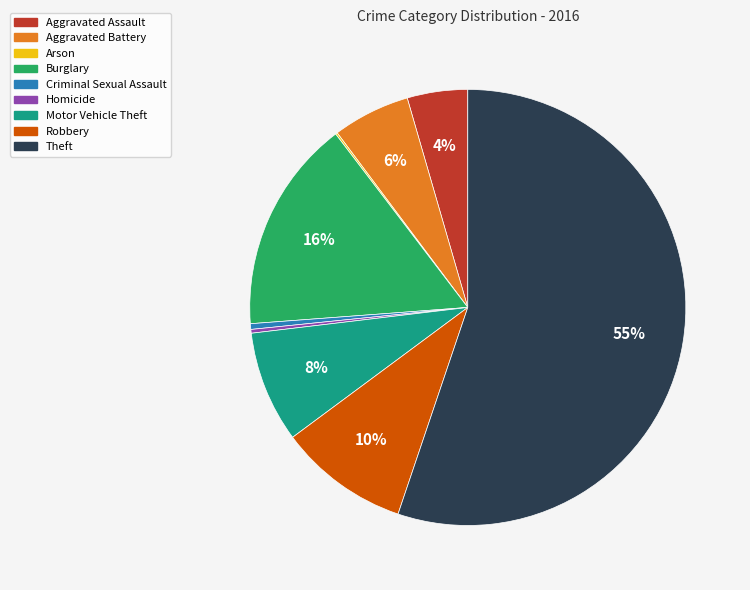

Which slice is the largest?

Theft